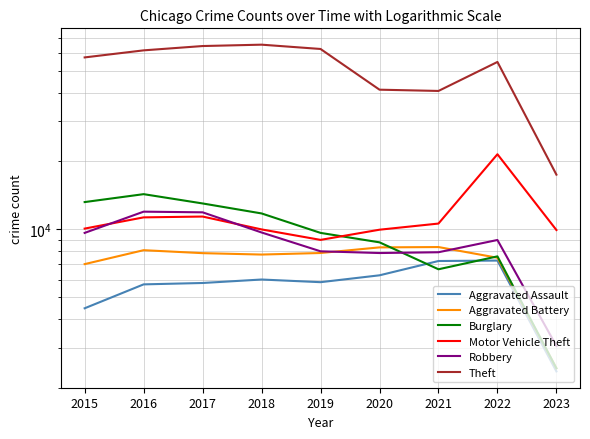

What is the sum of all Aggravated Assault values?

50967